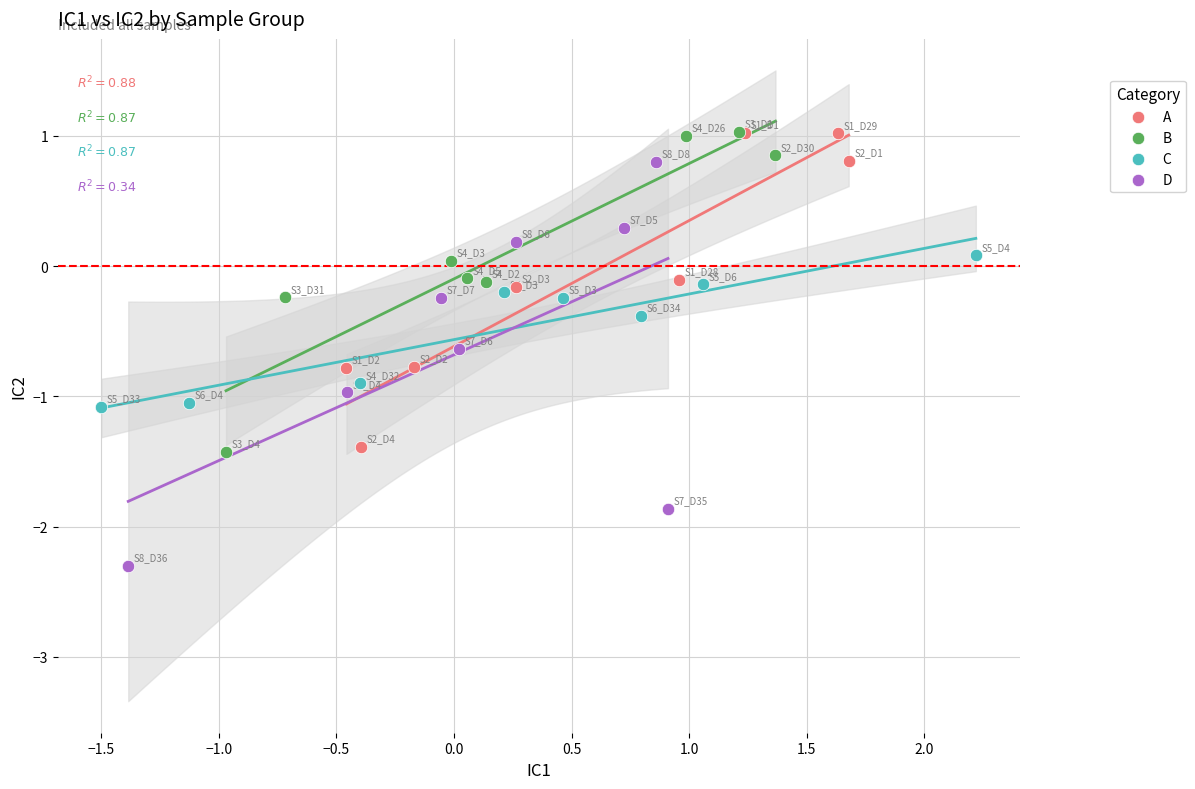

Which series reaches the minimum Y coordinate?

D